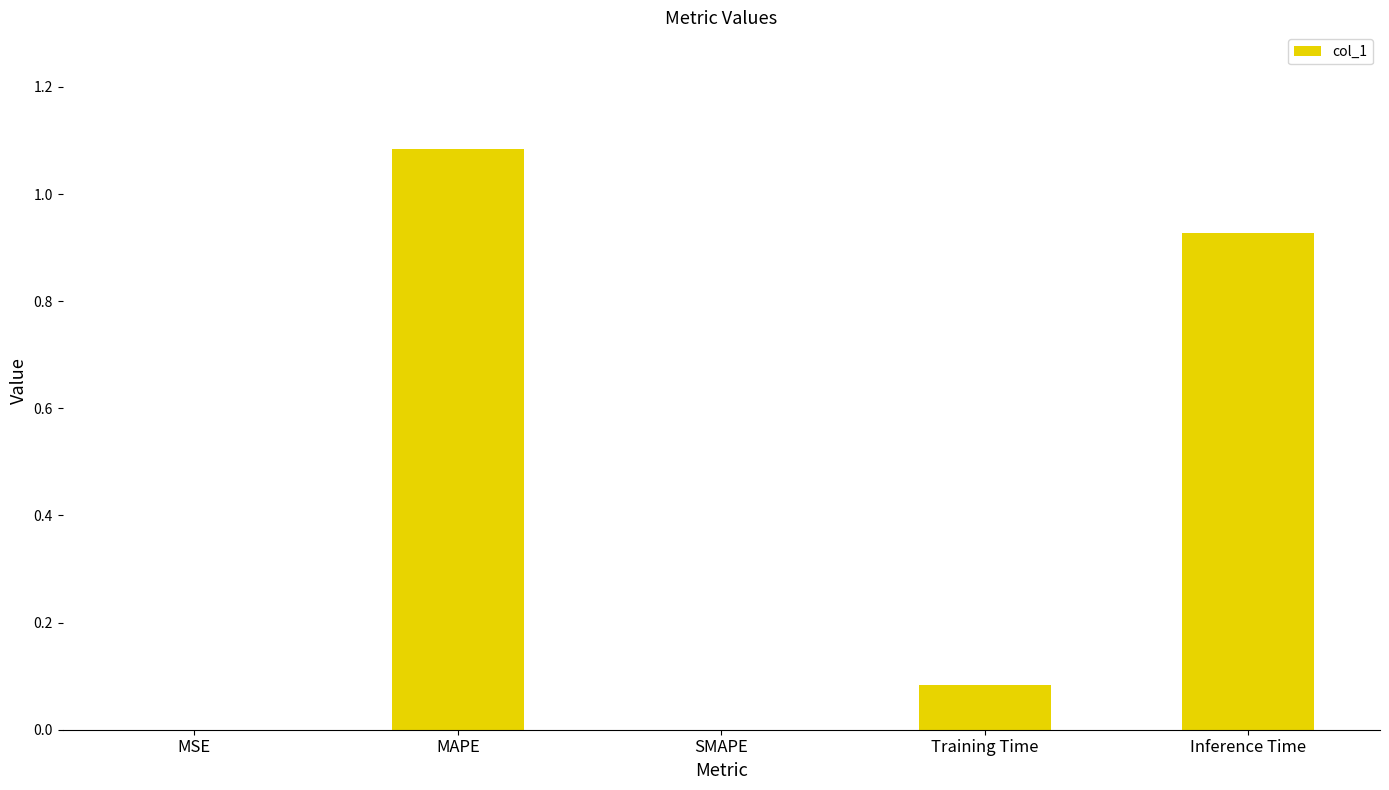

At which category does the chart reach its peak across all series?

MAPE